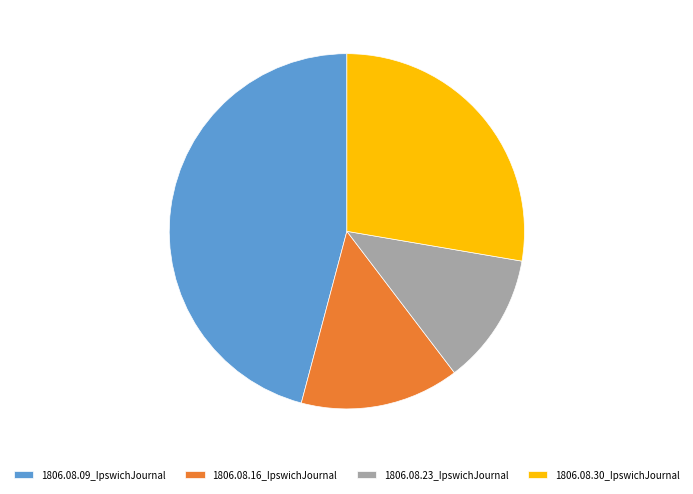

Which category has the biggest portion of the pie?

1806.08.09_IpswichJournal